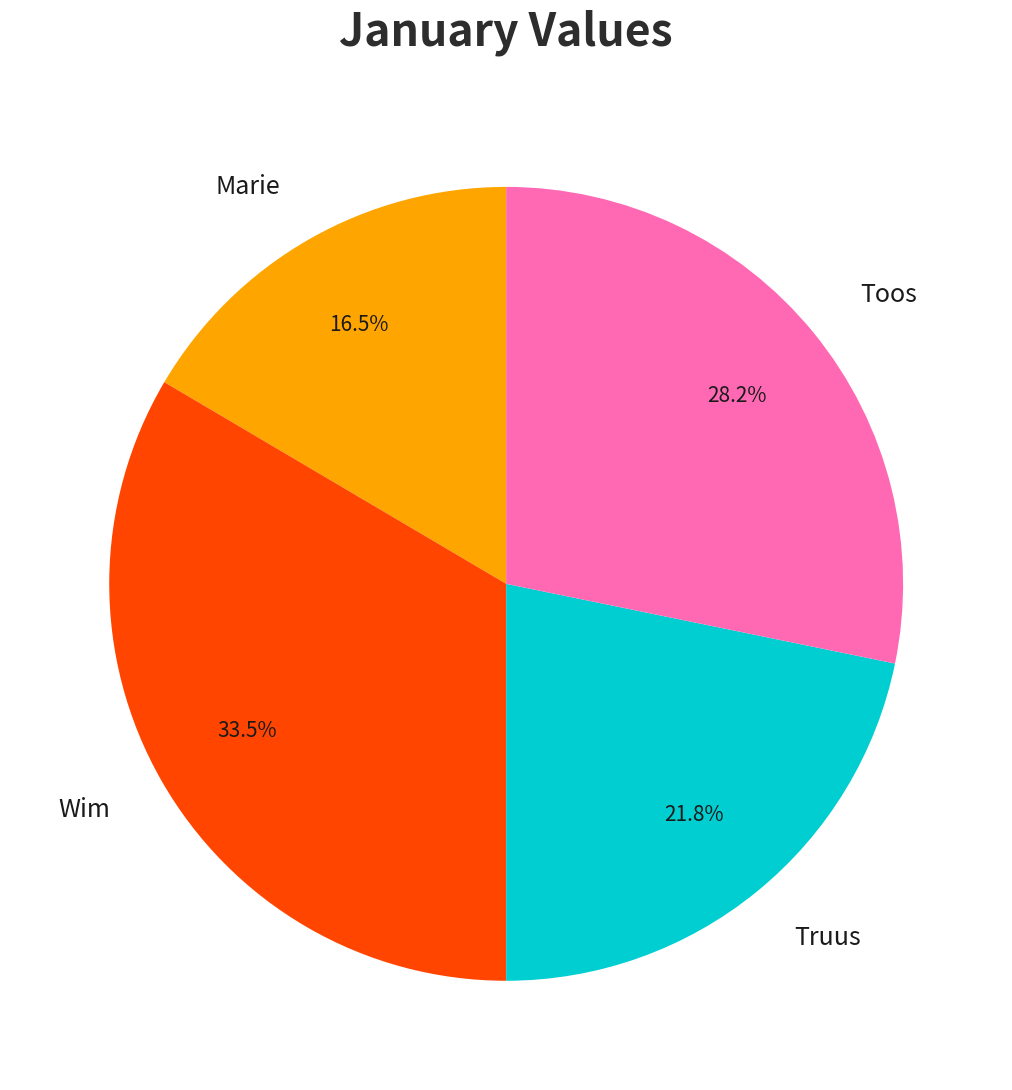

What is the total percentage of Toos and Wim?

61.7%